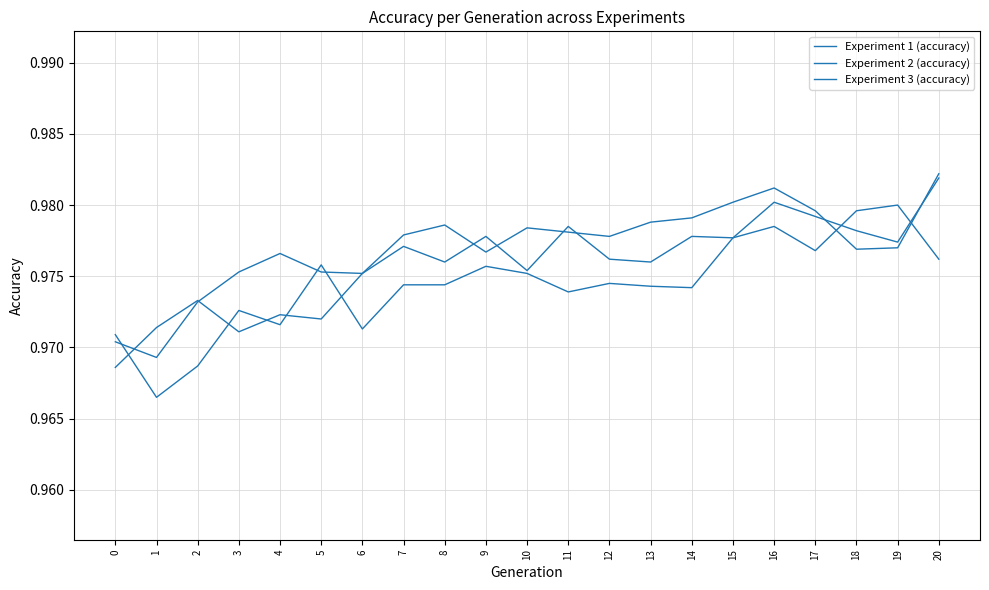

What is the value of the Experiment 1 (accuracy) point at the 2nd from the left?

1.0